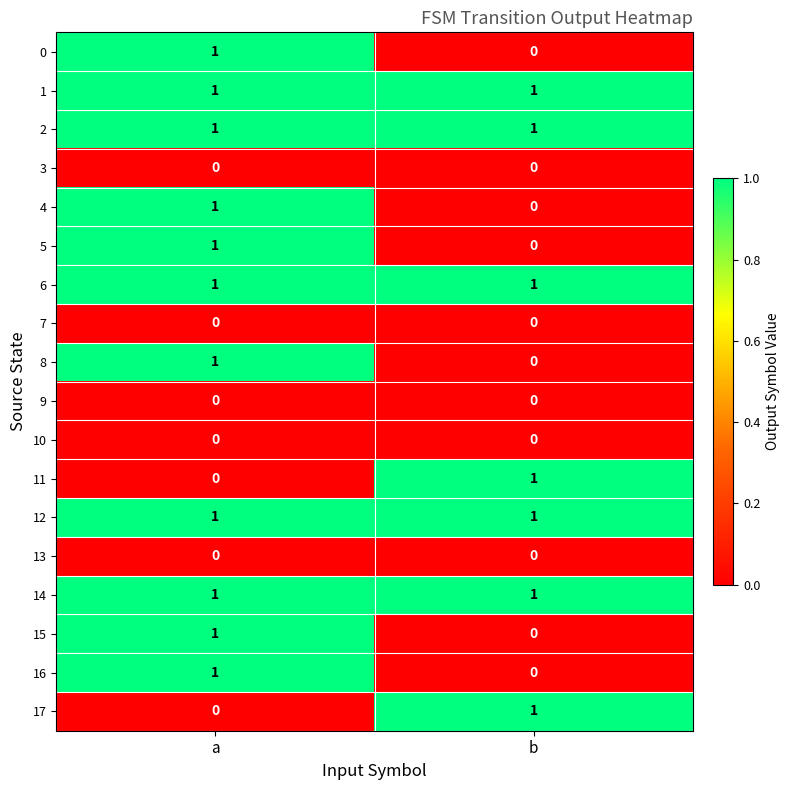

At which label is 11 closest to 0?

a